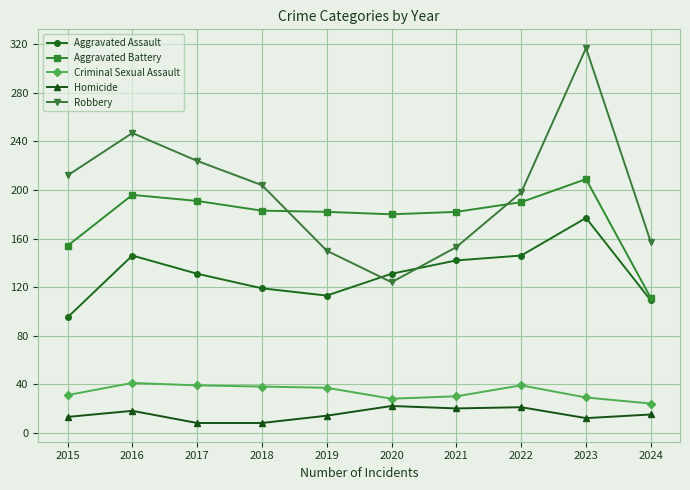

Rank the series by their maximum value, from lowest to highest.

Homicide, Criminal Sexual Assault, Aggravated Assault, Aggravated Battery, Robbery